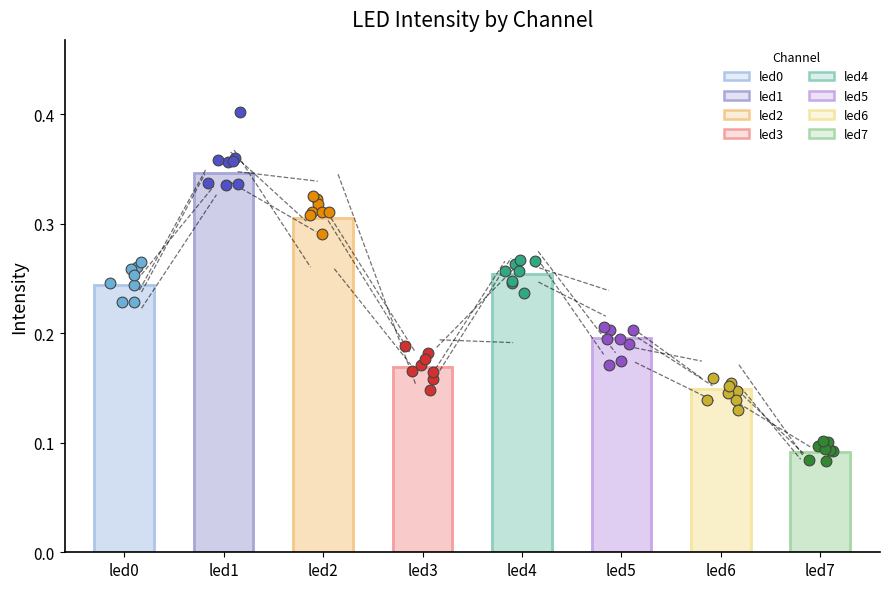

Between led3 and led7, which is larger?

led3